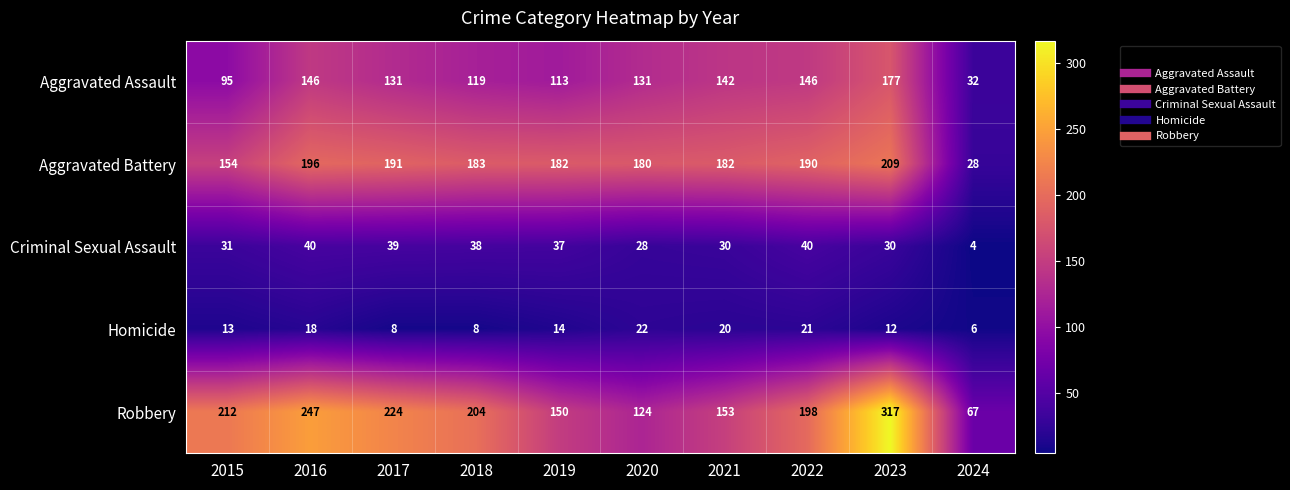

What is the total value across all series at 2023?

745